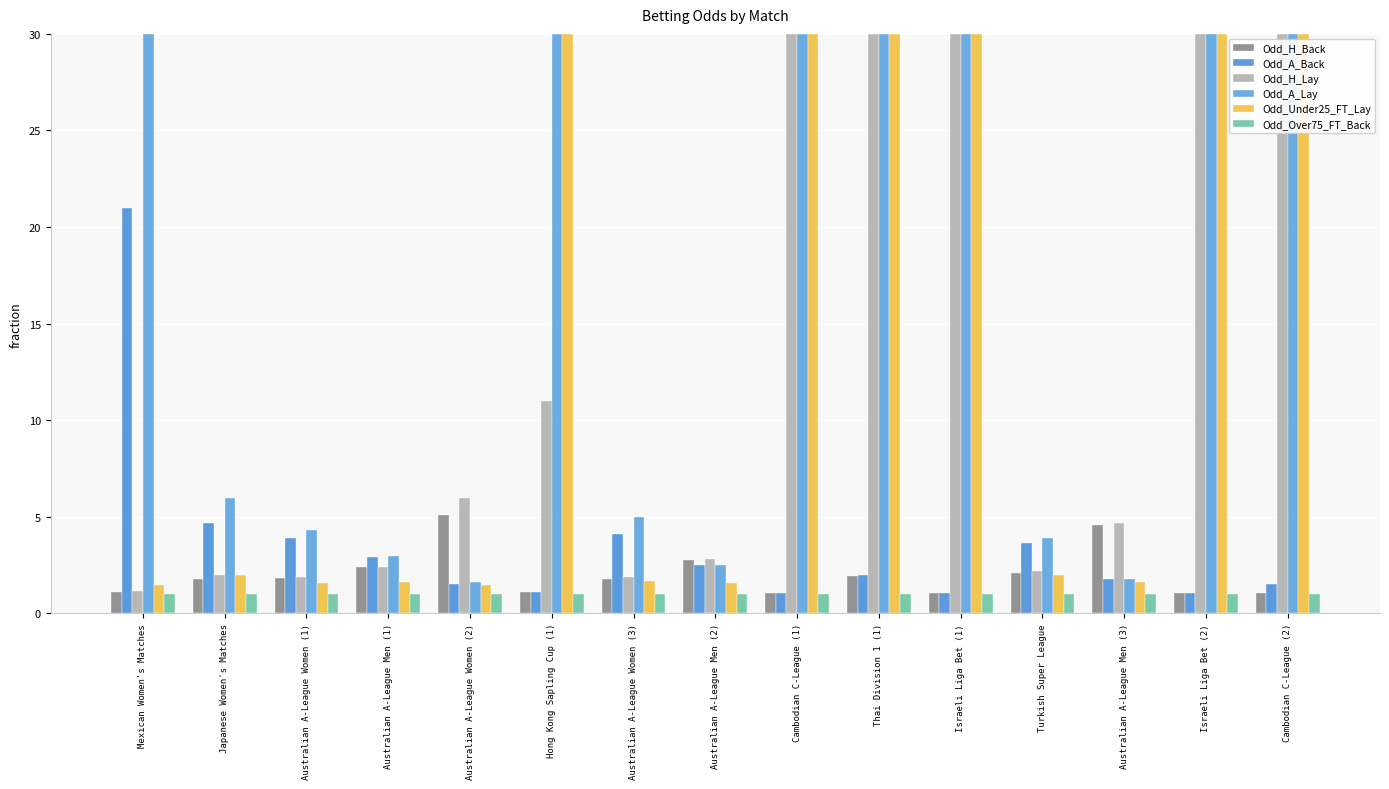

Which label corresponds to the largest value in the chart?

Cambodian C-League (1)